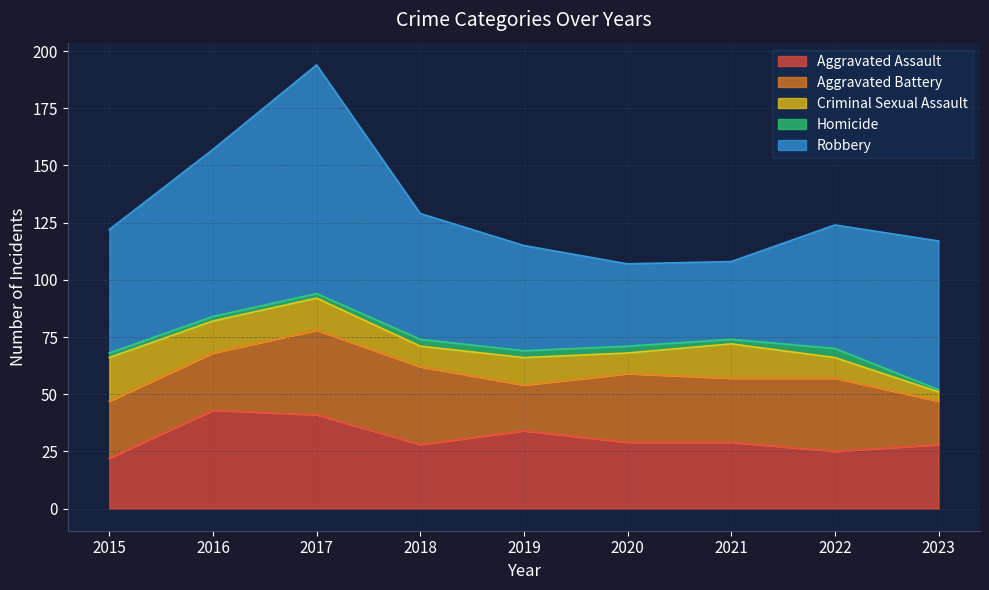

The value of Robbery at 2018 is 98. True or false?

False